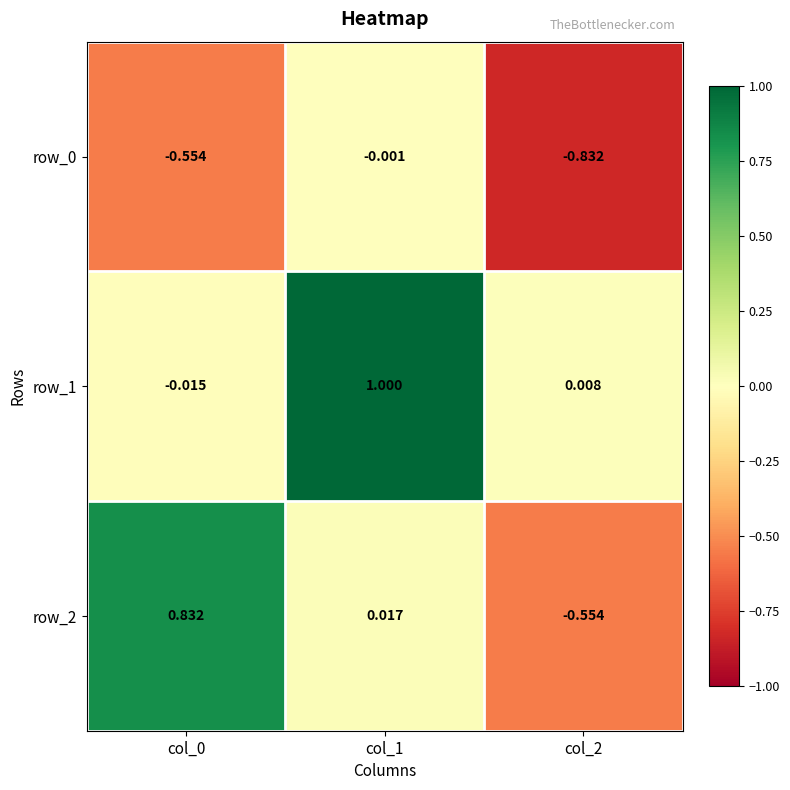

How many values in row_2 are above zero?

2